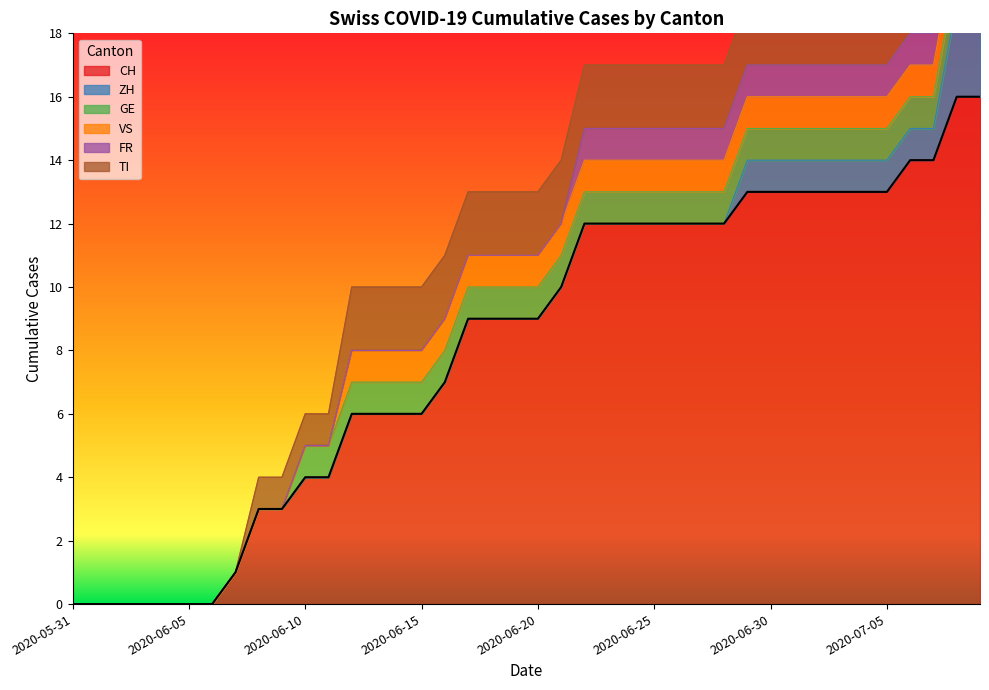

Rank the series by their maximum value, from highest to lowest.

CH, ZH, TI, GE, VS, FR